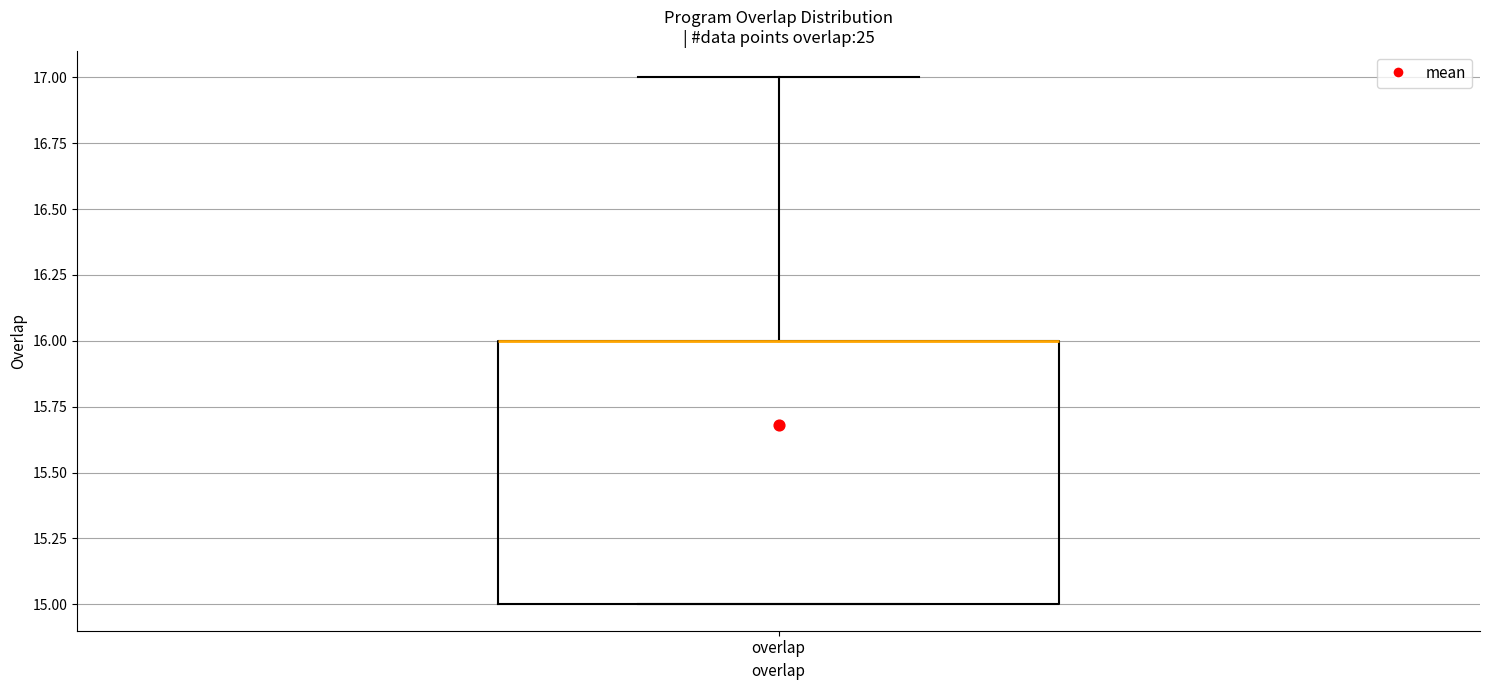

Transcribe this box plot: give where the median line is, the range the box spans, and where the two whiskers end, as read against the y-axis. The values are not printed on the chart, so give them approximately, as read against the axis.

median 16 (drawn on the box's upper edge), box 15 to 16, whiskers 15 to 17